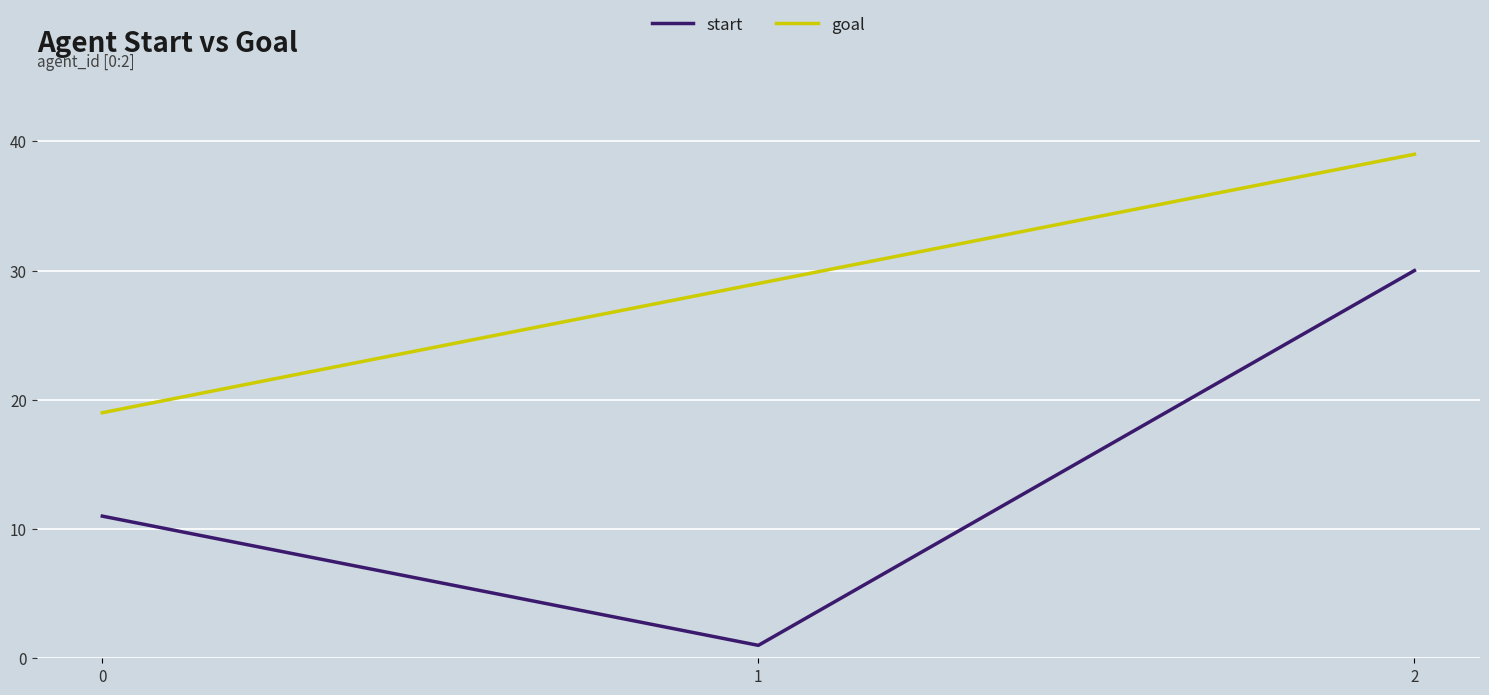

Which category has the lowest value in the start series?

1